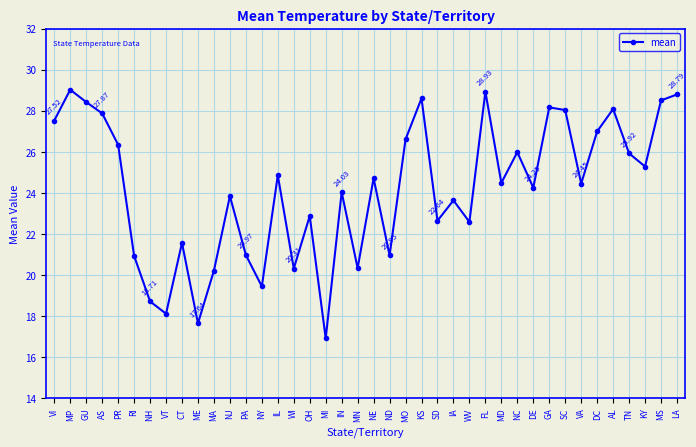

Where is the first local maximum?

MP